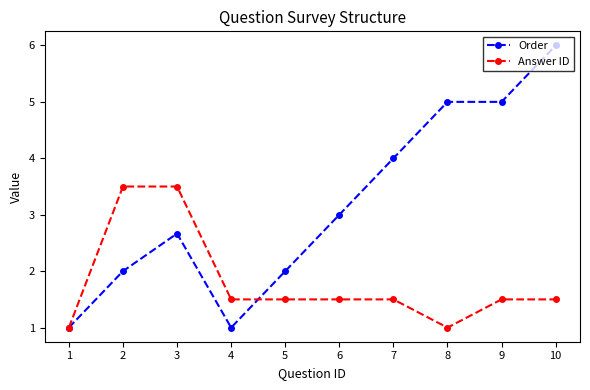

Which series has the largest range (max minus min)?

Order